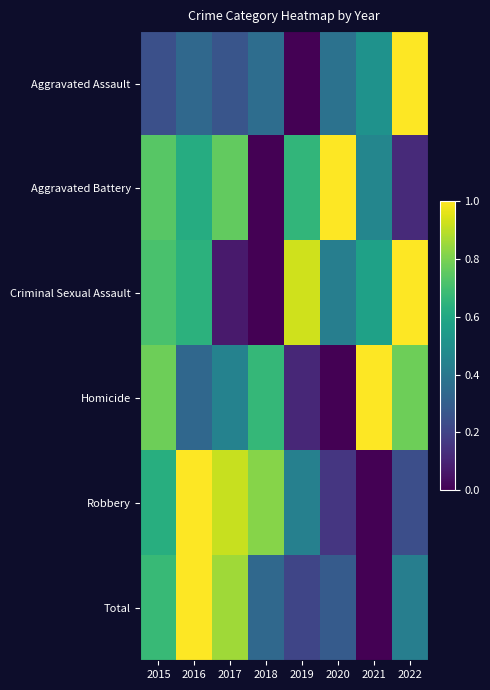

At which category does the chart reach its peak across all series?

2022